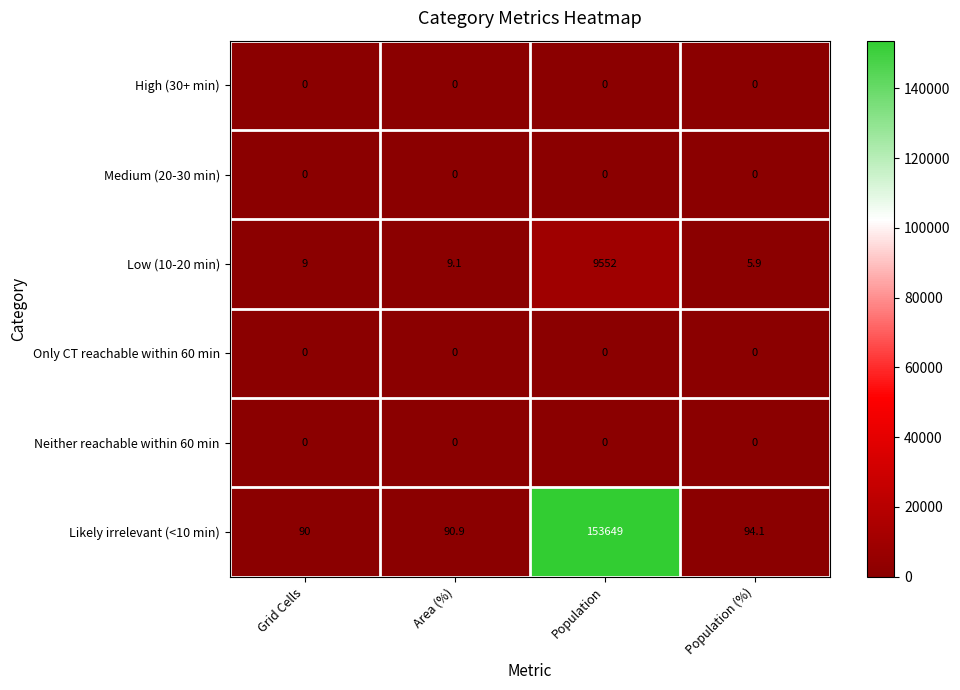

At which category is the sum across all series the highest?

Population